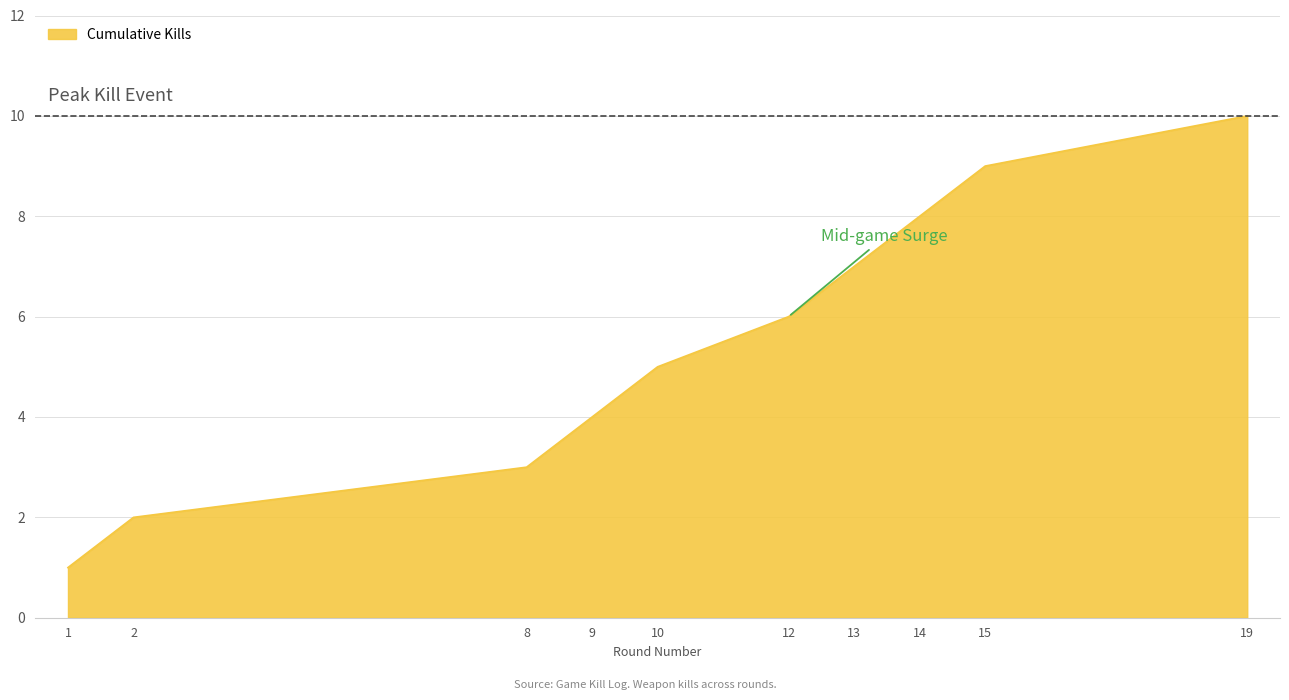

The chart shows a value of 4 at 12. True or false?

False